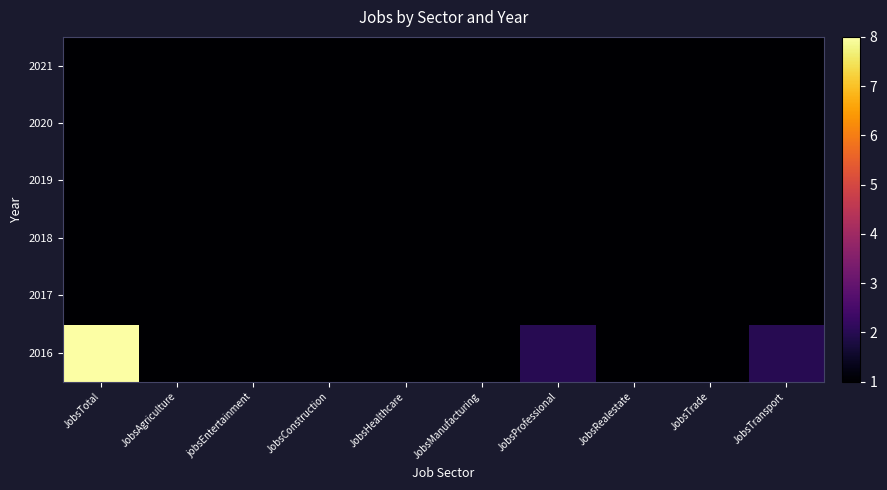

What is the total value across all series at JobsRealestate?

6